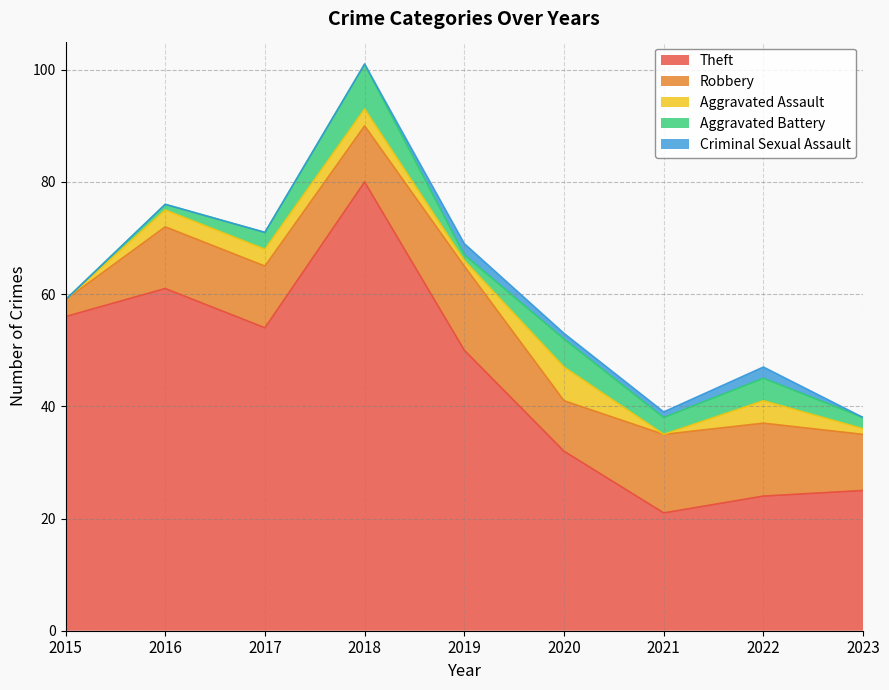

Does the chart display data point markers on the line(s)?

No